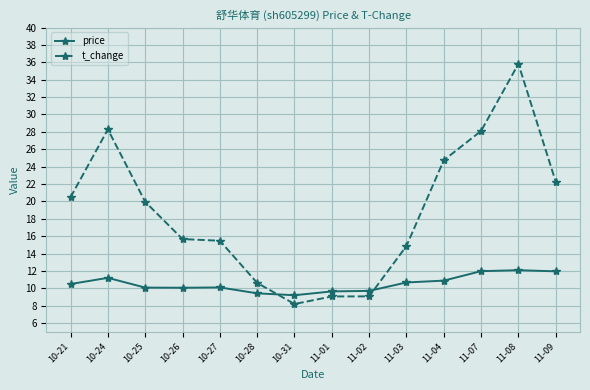

The value of t_change at 11-07 is 28.1. True or false?

True